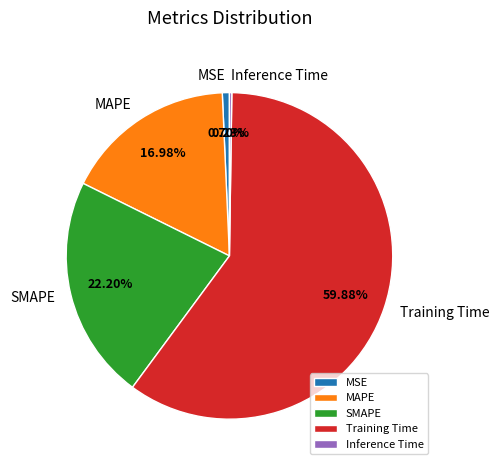

Which slice is the largest?

Training Time